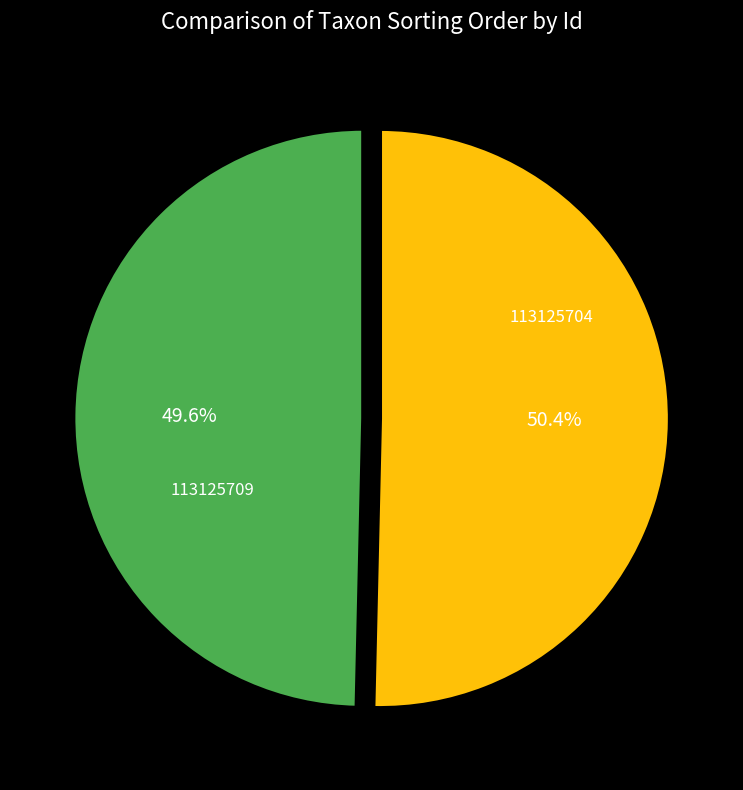

To the nearest percent, what percentage of the pie is 113125704?

50%